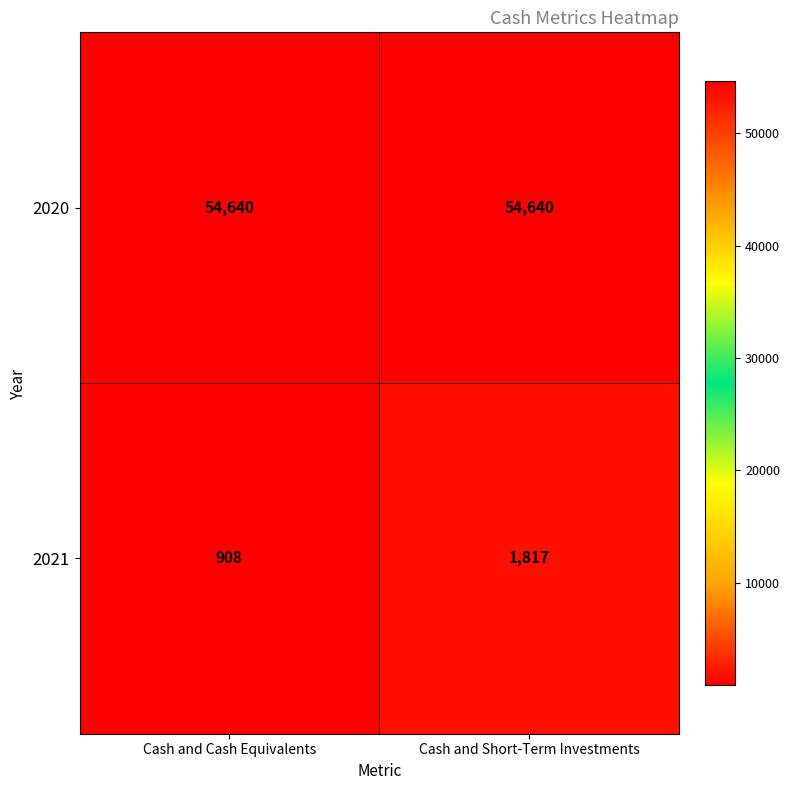

Reading right to left, what are all the values shown in this chart?

2020: Cash and Short-Term Investments=54640	Cash and Cash Equivalents=54640
2021: Cash and Short-Term Investments=1817	Cash and Cash Equivalents=908